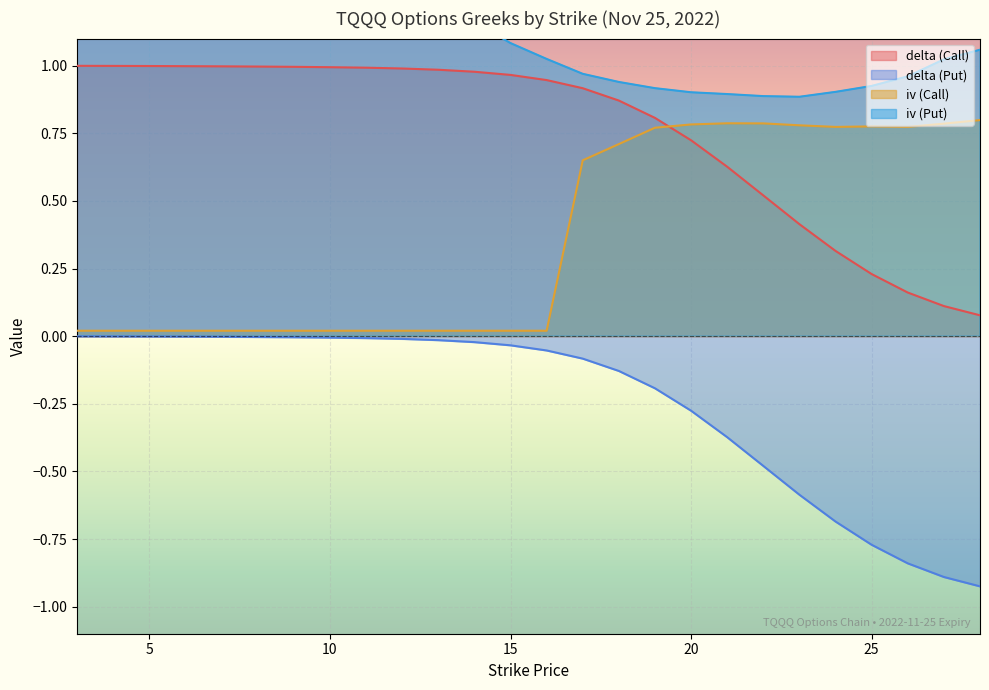

Rank the categories by iv (Put) value from lowest to highest.

23, 22, 21, 20, 24, 19, 25, 18, 26, 17, 27, 16, 28, 15, 14, 13, 12, 10, 11, 9, 8, 7, 6, 5, 4, 3